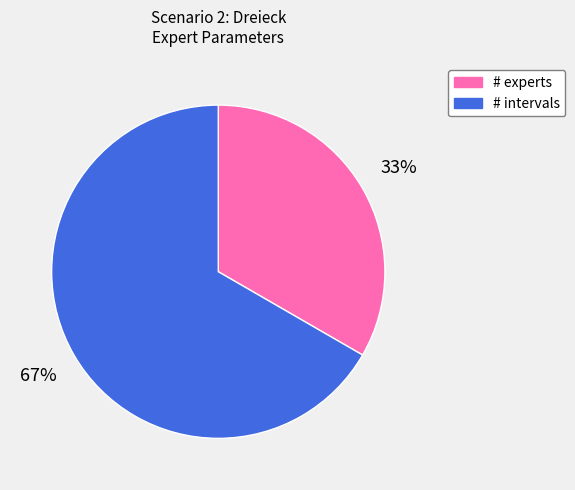

What percentage is the # experts slice, to the nearest percent?

33%